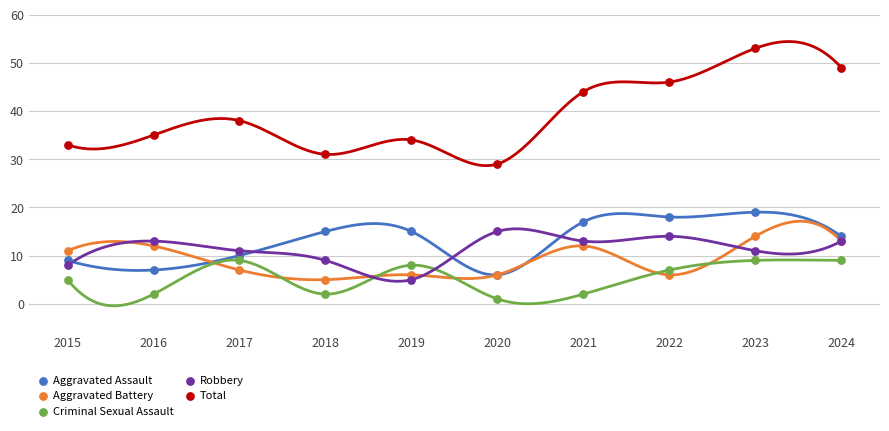

What are all the series names shown in the legend?

Aggravated Assault, Aggravated Battery, Criminal Sexual Assault, Robbery, Total